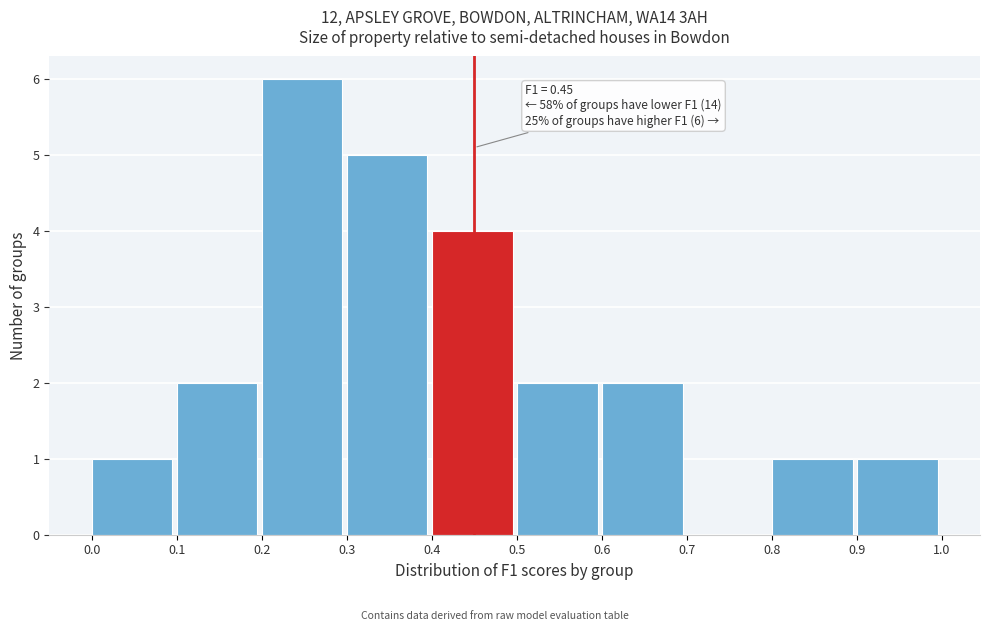

Which range on the x-axis has the tallest bar?

0.2 to 0.3